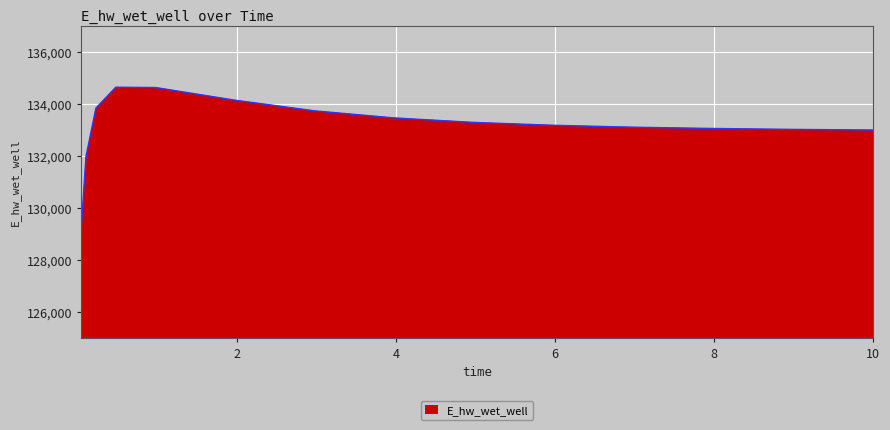

What is the minimum value shown in the chart?

129080.1